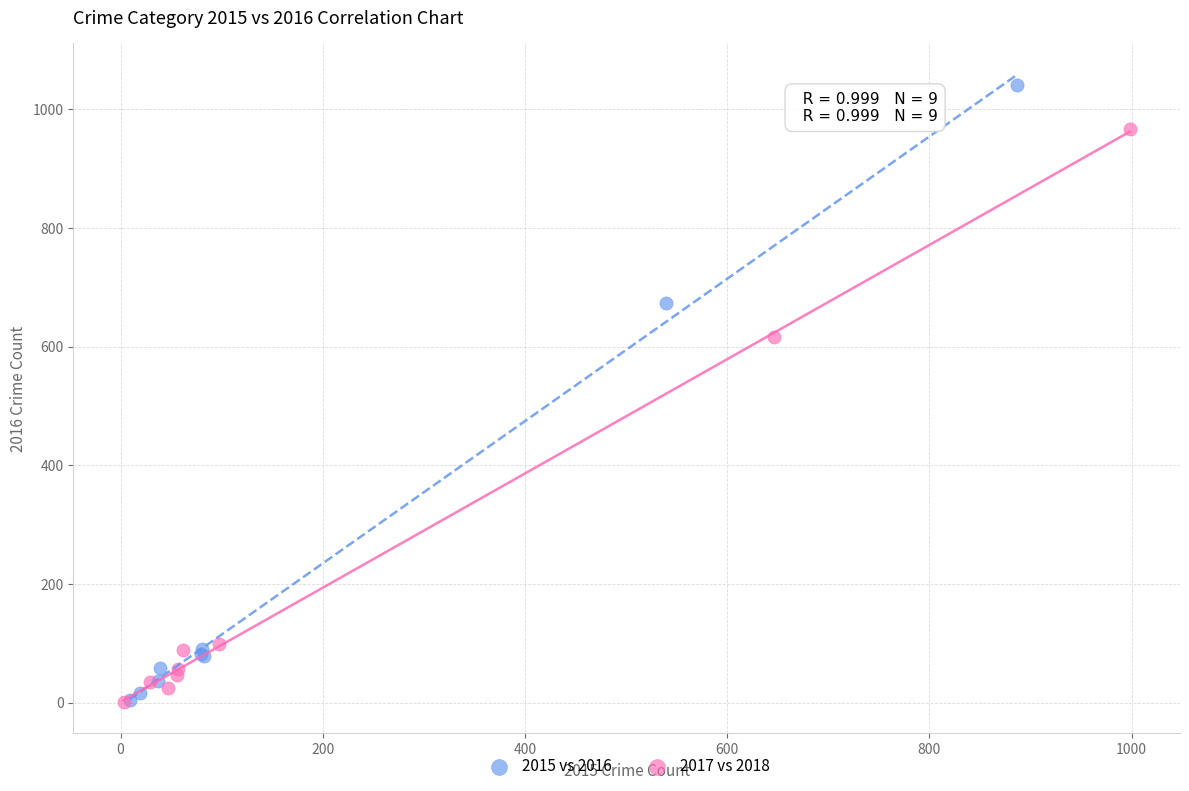

Which series has the largest Y range (max minus min)?

2015 vs 2016